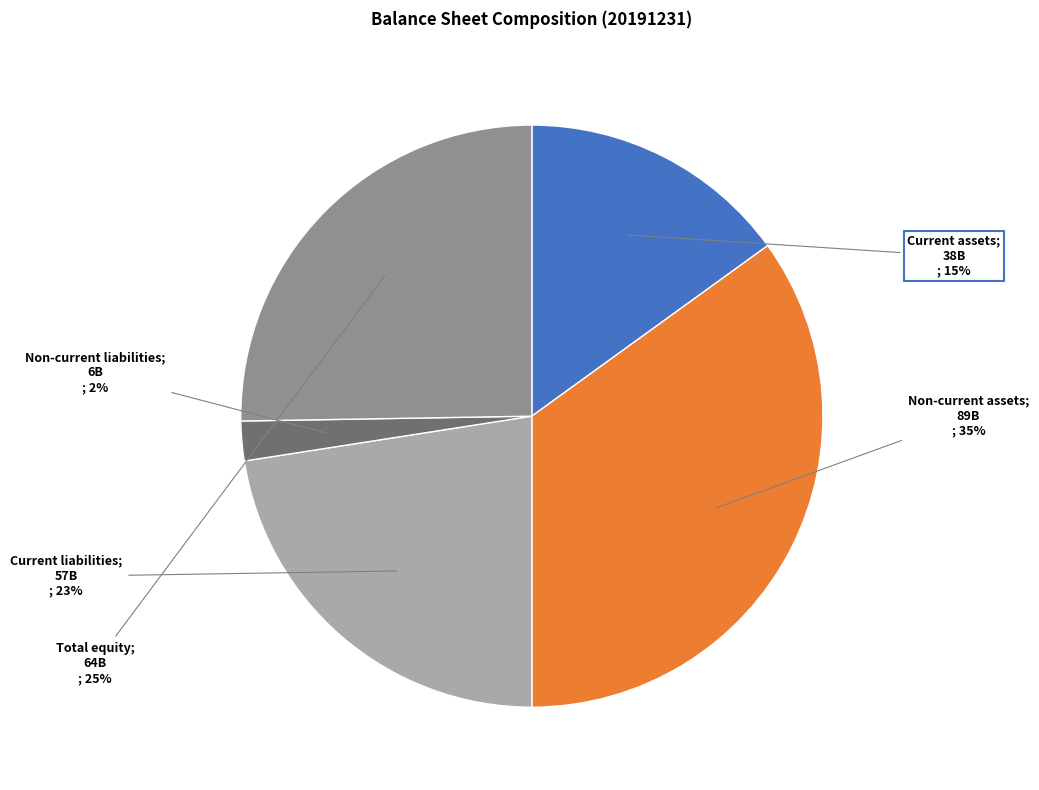

How many segments does this pie chart have?

5